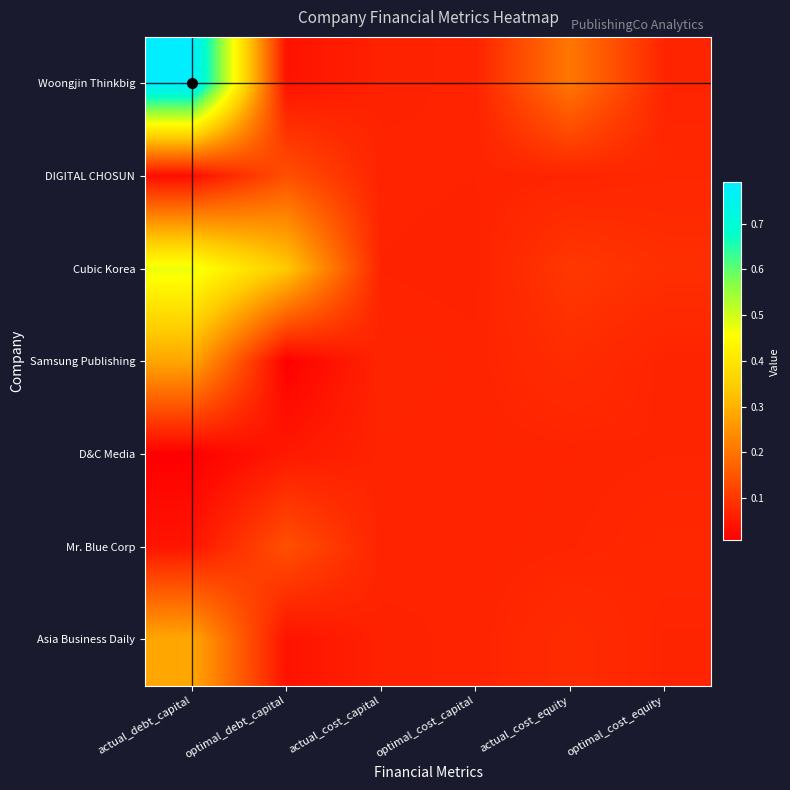

How many distinct data groups are displayed?

7